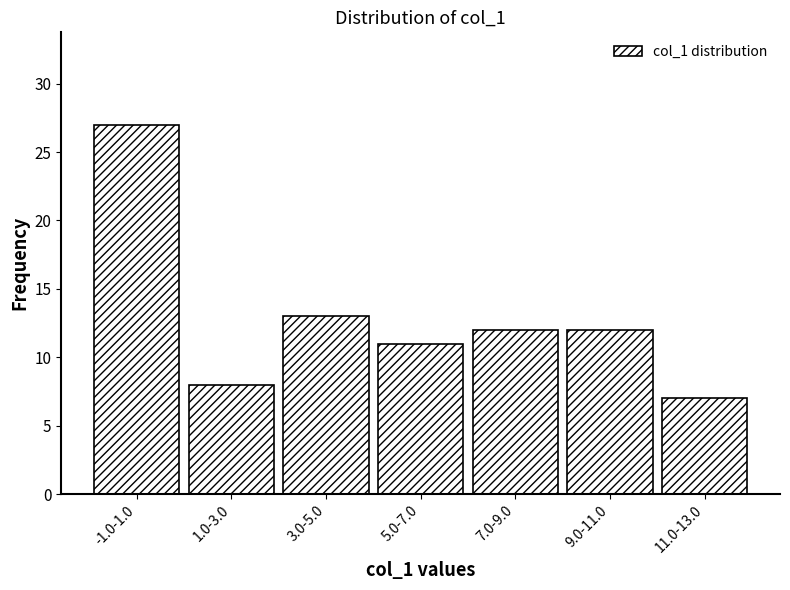

Reading right to left, transcribe all the data shown in this chart.

7	12	12	11	13	8	27